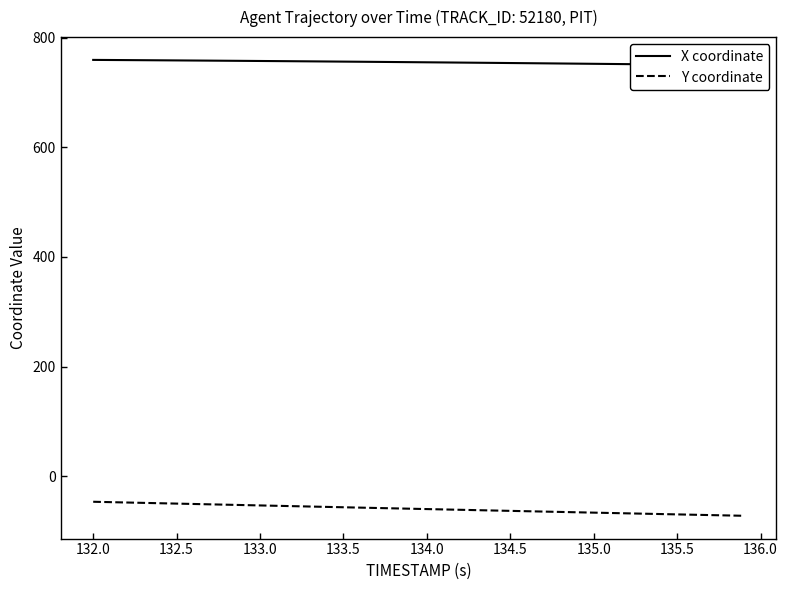

What is the highest value of the Y coordinate series?

-46.5